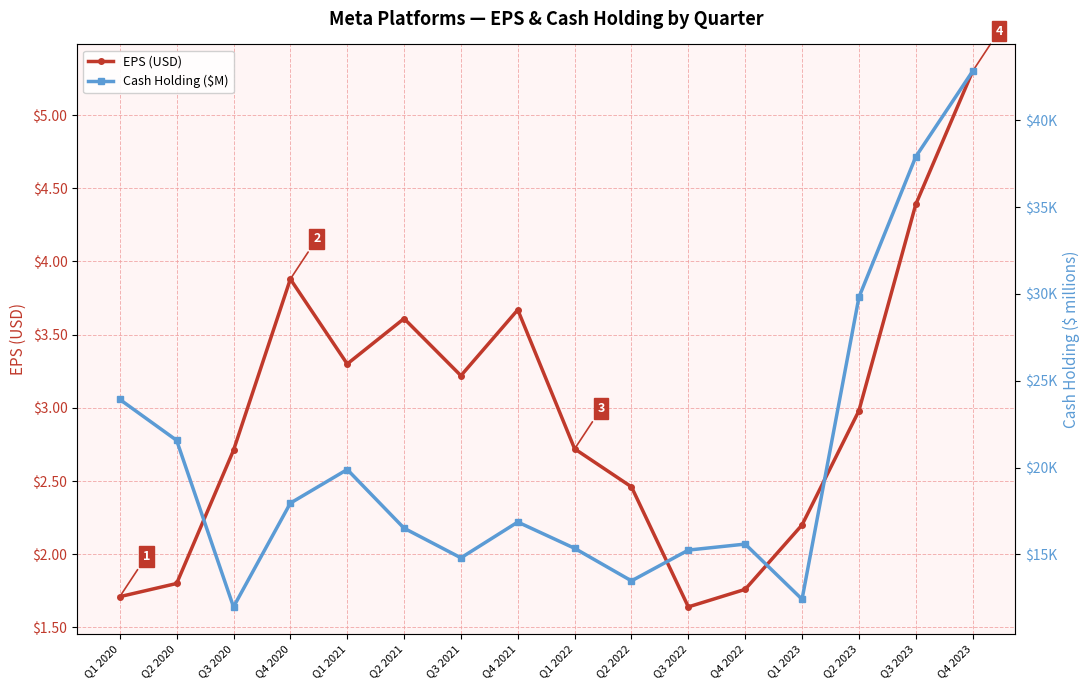

Which series has the largest total across all categories?

Cash Holding ($M)